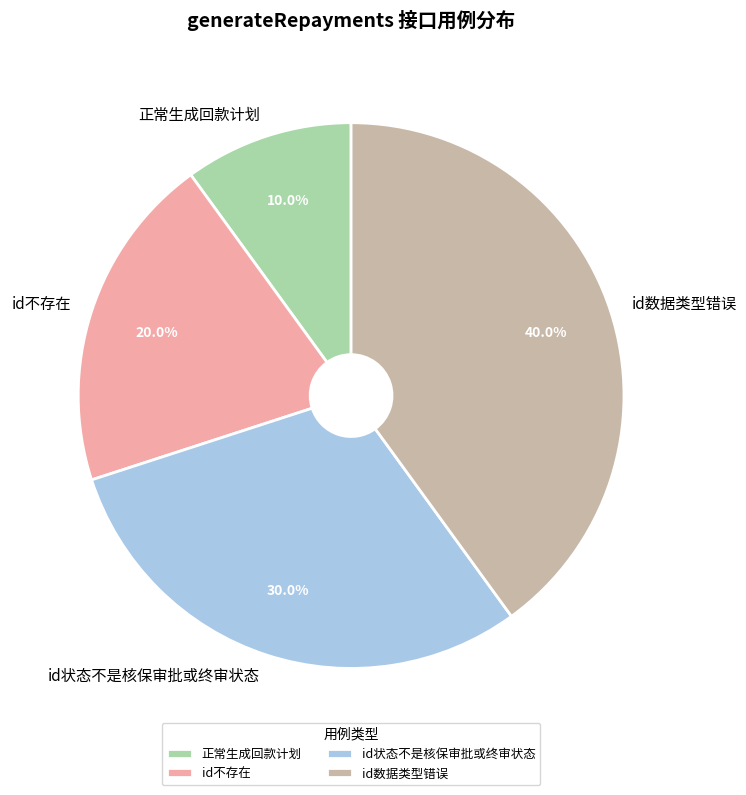

Between id不存在 and 正常生成回款计划, which is larger?

id不存在